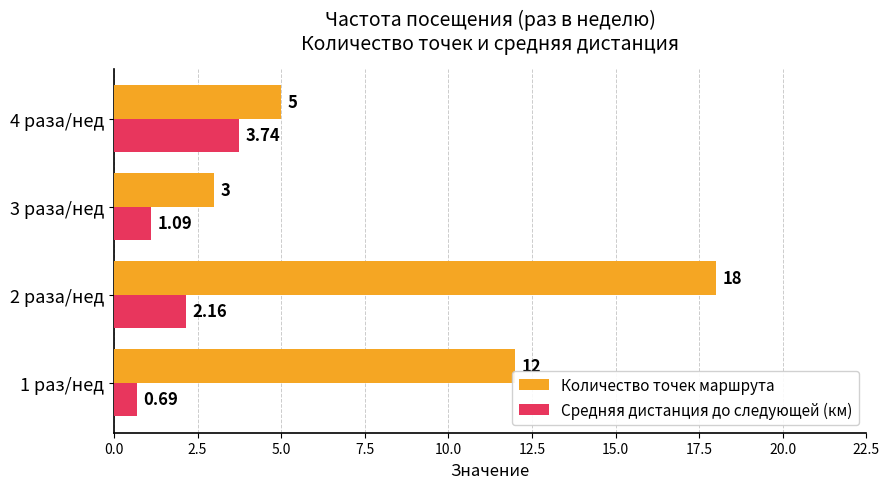

What is the difference between the maximum and minimum values in the Количество точек маршрута series?

15.0